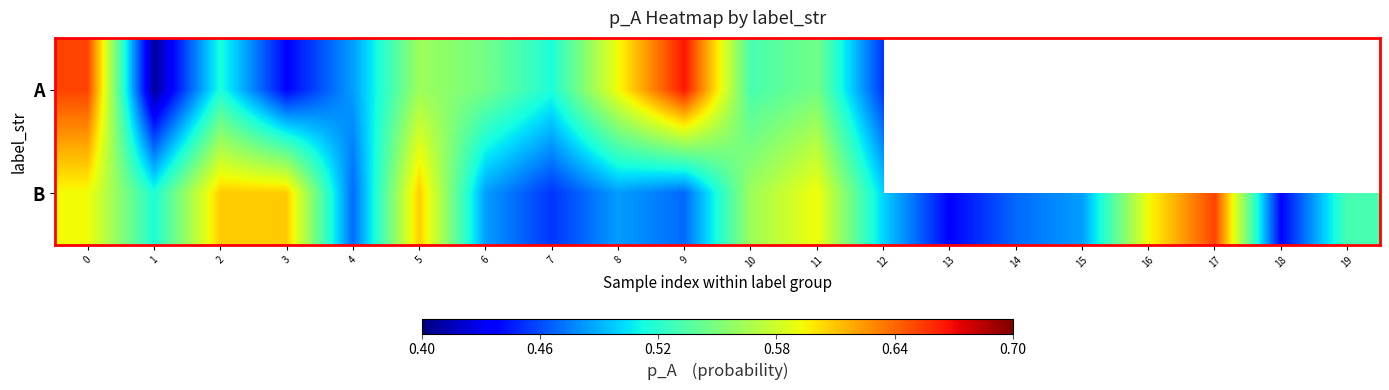

At which category does the chart reach its minimum across all series?

1